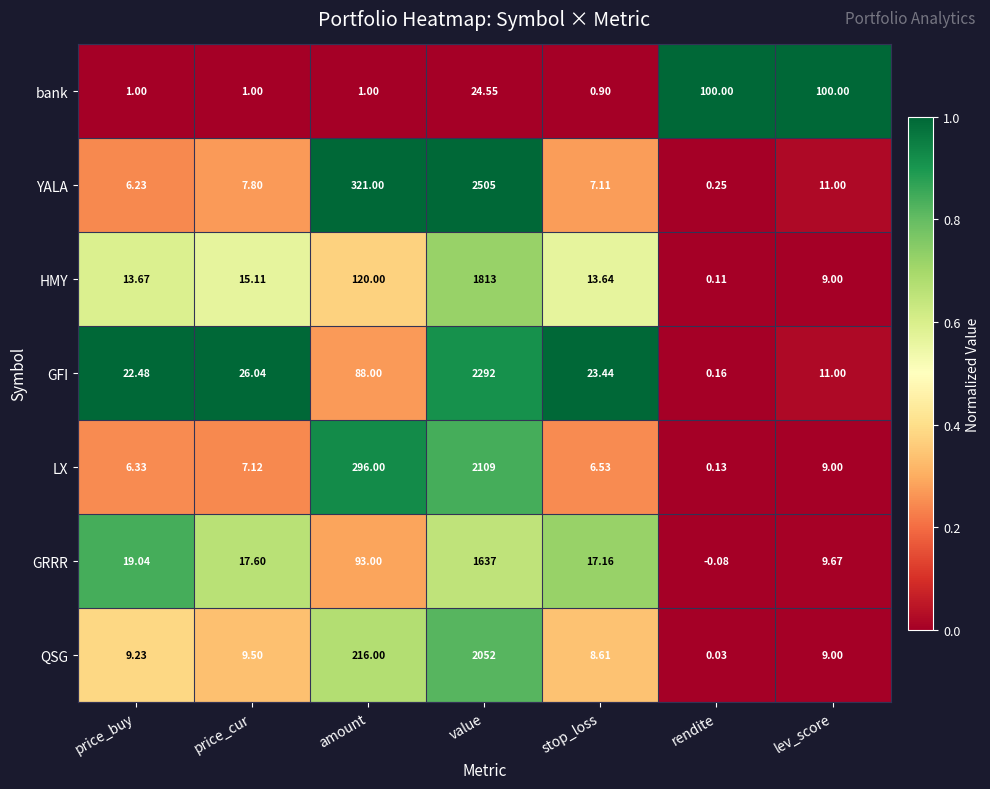

What is the spread (max minus min) of values at rendite?

100.1